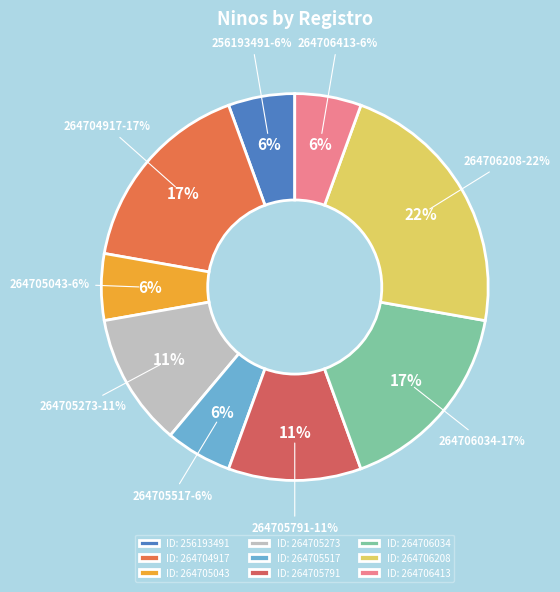

To the nearest percent, what portion does 264706208 represent?

22%